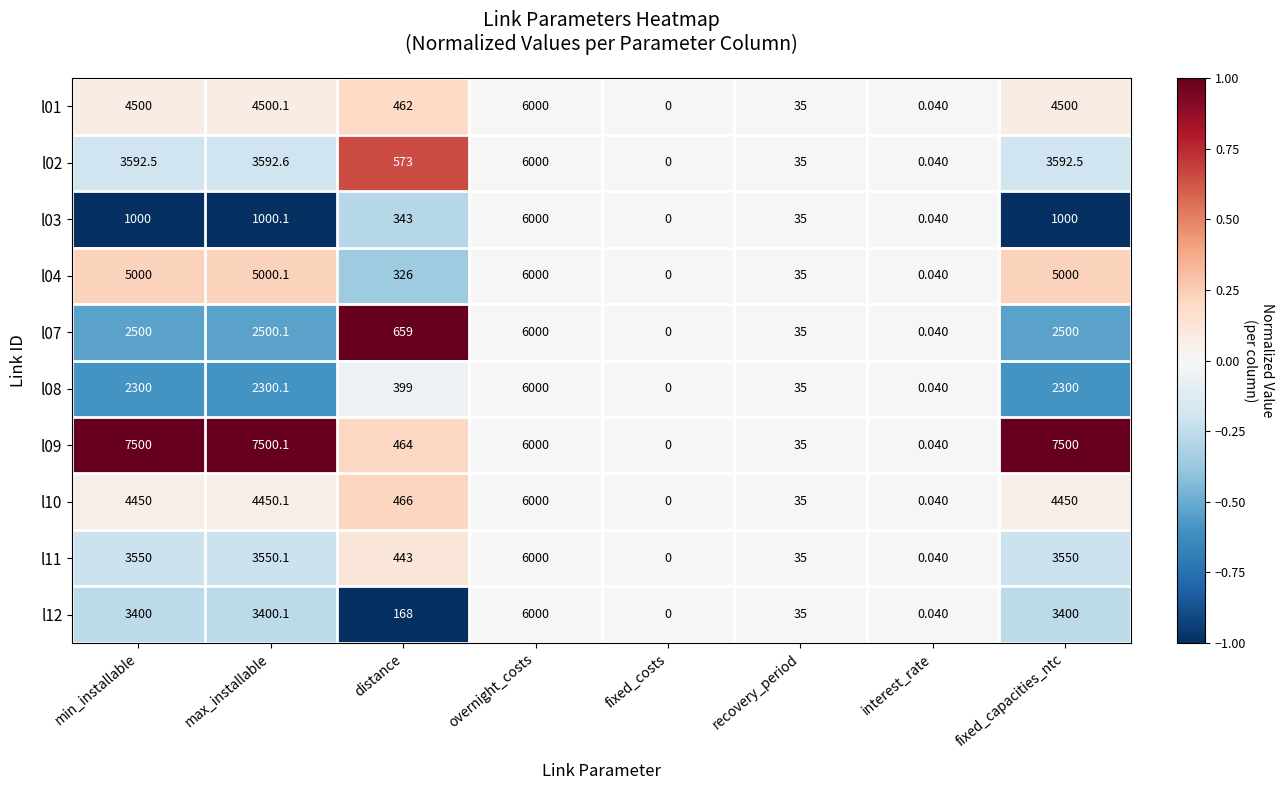

Where does the l02 series first go above 3592?

min_installable